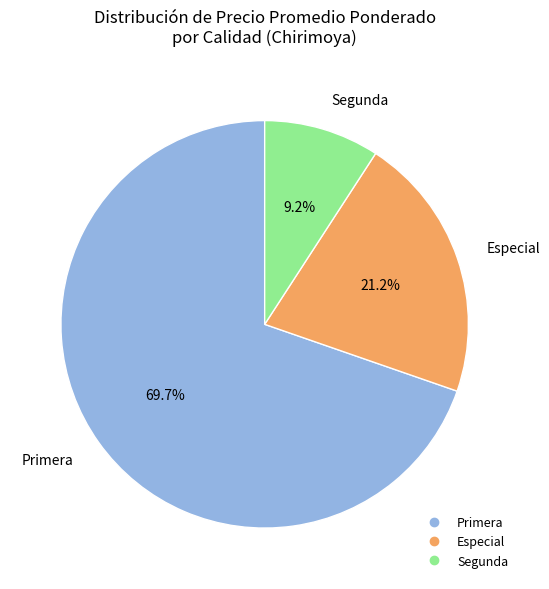

Count the number of slices in the pie.

3